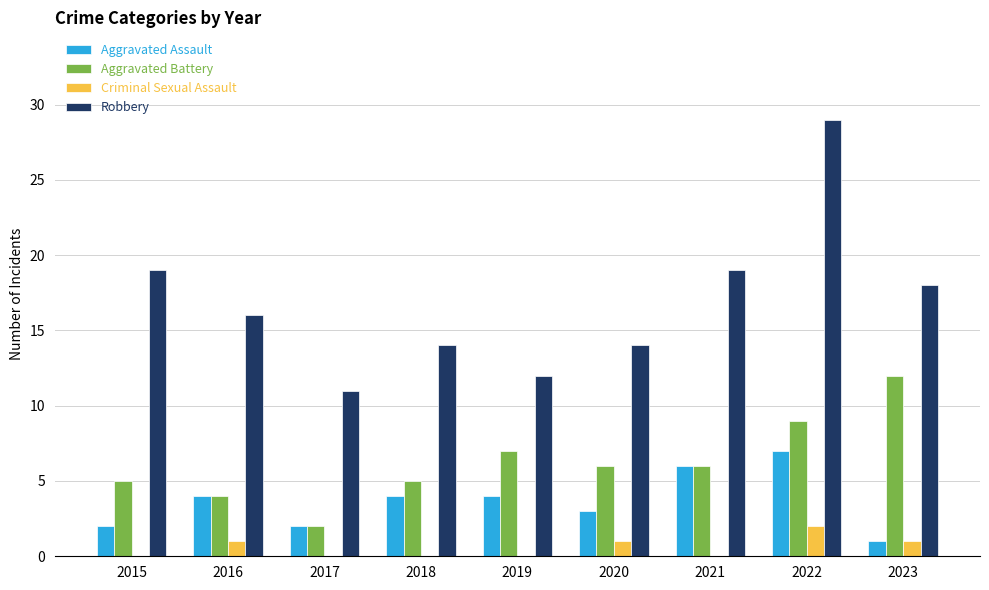

Reading left to right, transcribe all the data shown in this chart.

Aggravated Assault: 2015=2	2016=4	2017=2	2018=4	2019=4	2020=3	2021=6	2022=7	2023=1
Aggravated Battery: 2015=5	2016=4	2017=2	2018=5	2019=7	2020=6	2021=6	2022=9	2023=12
Criminal Sexual Assault: 2015=0	2016=1	2017=0	2018=0	2019=0	2020=1	2021=0	2022=2	2023=1
Robbery: 2015=19	2016=16	2017=11	2018=14	2019=12	2020=14	2021=19	2022=29	2023=18